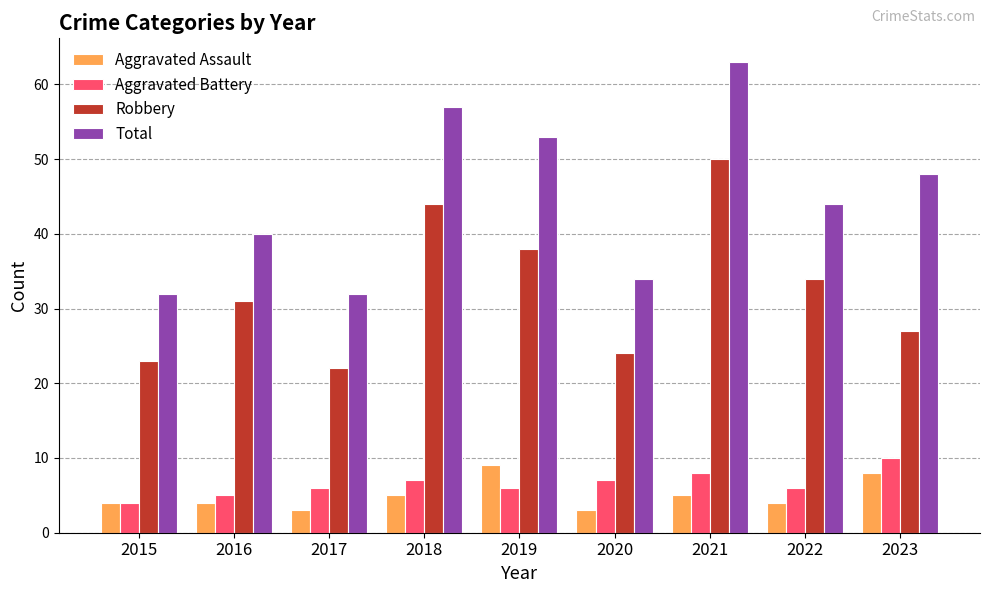

What is the sum of all Total values?

403